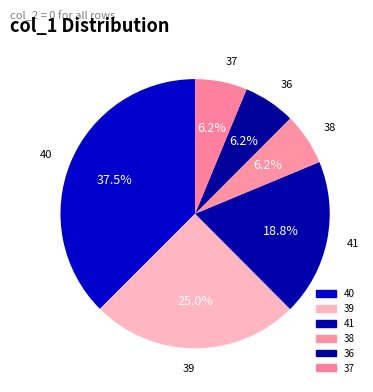

How many slices are in this pie chart?

6